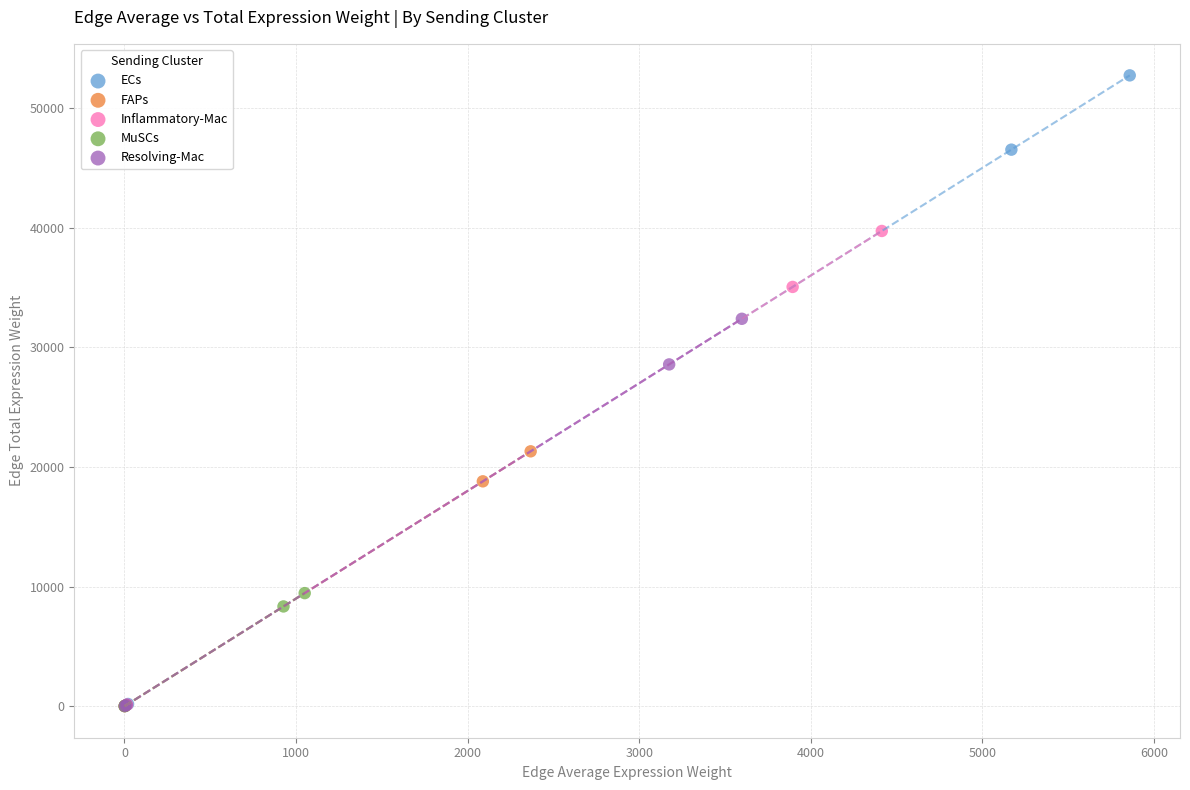

Which series reaches the maximum Y coordinate?

ECs